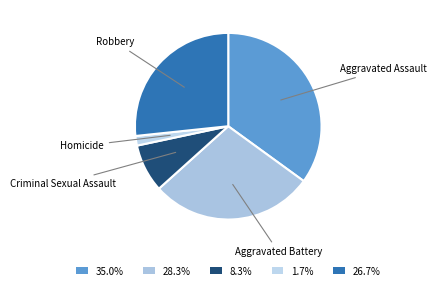

How many segments does this pie chart have?

5